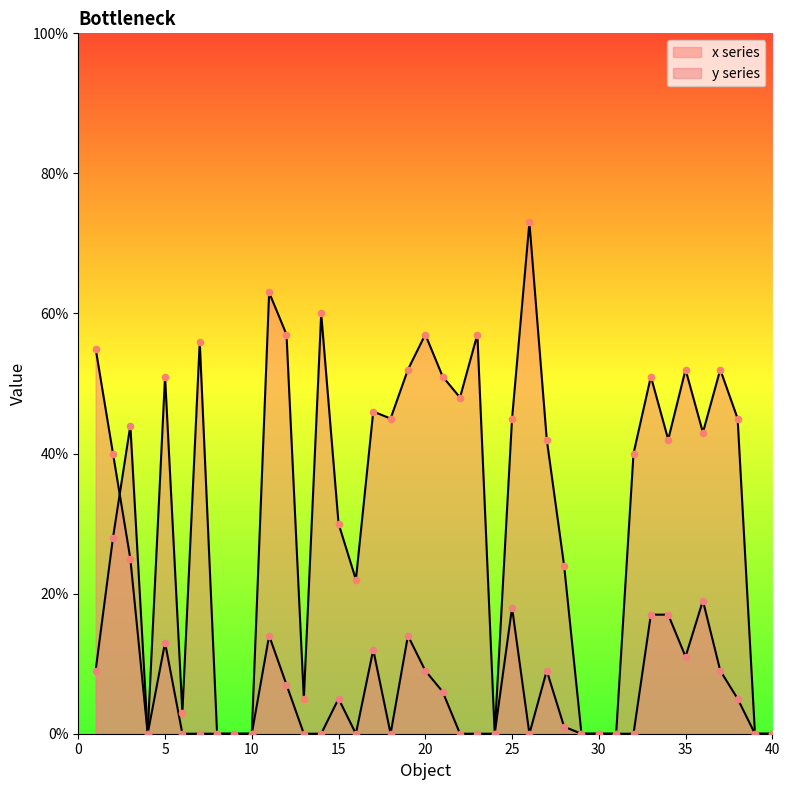

Which series has the largest total across all categories?

x